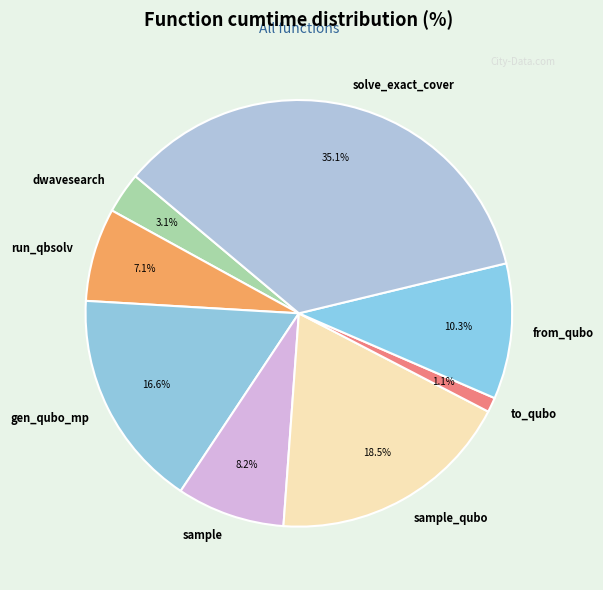

What is the smallest slice in the pie chart?

to_qubo